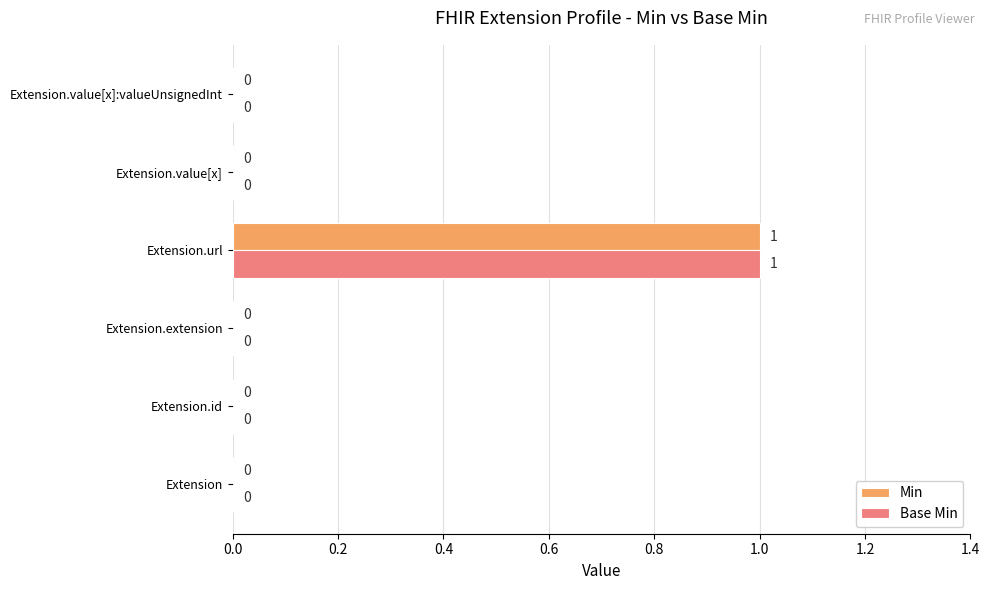

What is the sum of all Min values?

1